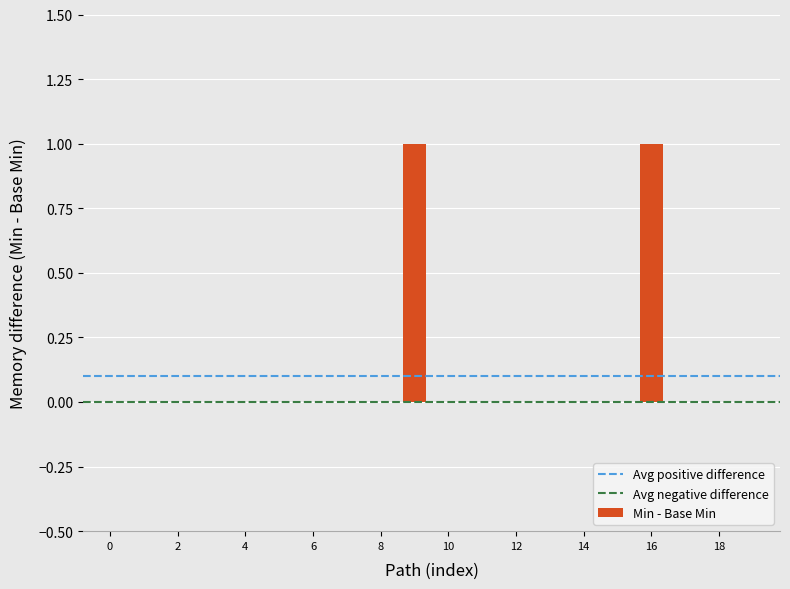

Are the bars horizontal?

No